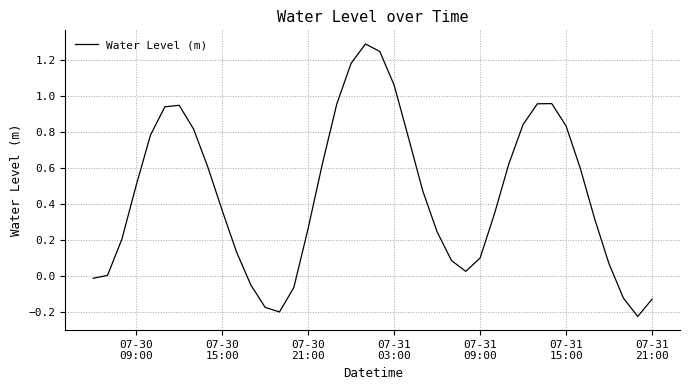

What is the greatest value displayed?

1.3